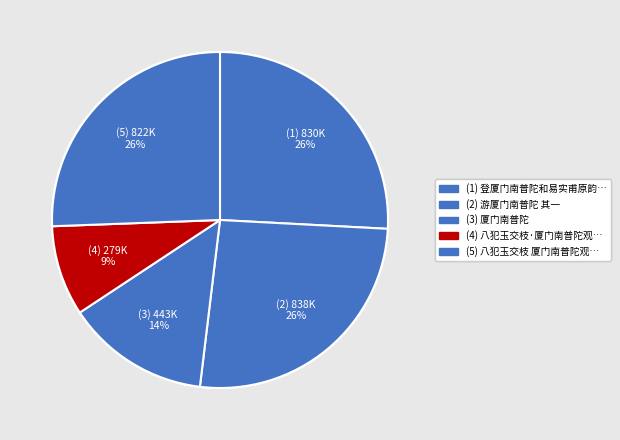

Rank the categories by value from highest to lowest.

游厦门南普陀 其一, 登厦门南普陀和易实甫原韵乙未, 八犯玉交枝 厦门南普陀观潮，用仇山村招宝山观月上韵, 厦门南普陀, 八犯玉交枝·厦门南普陀观潮，用仇山村招宝山观月上韵